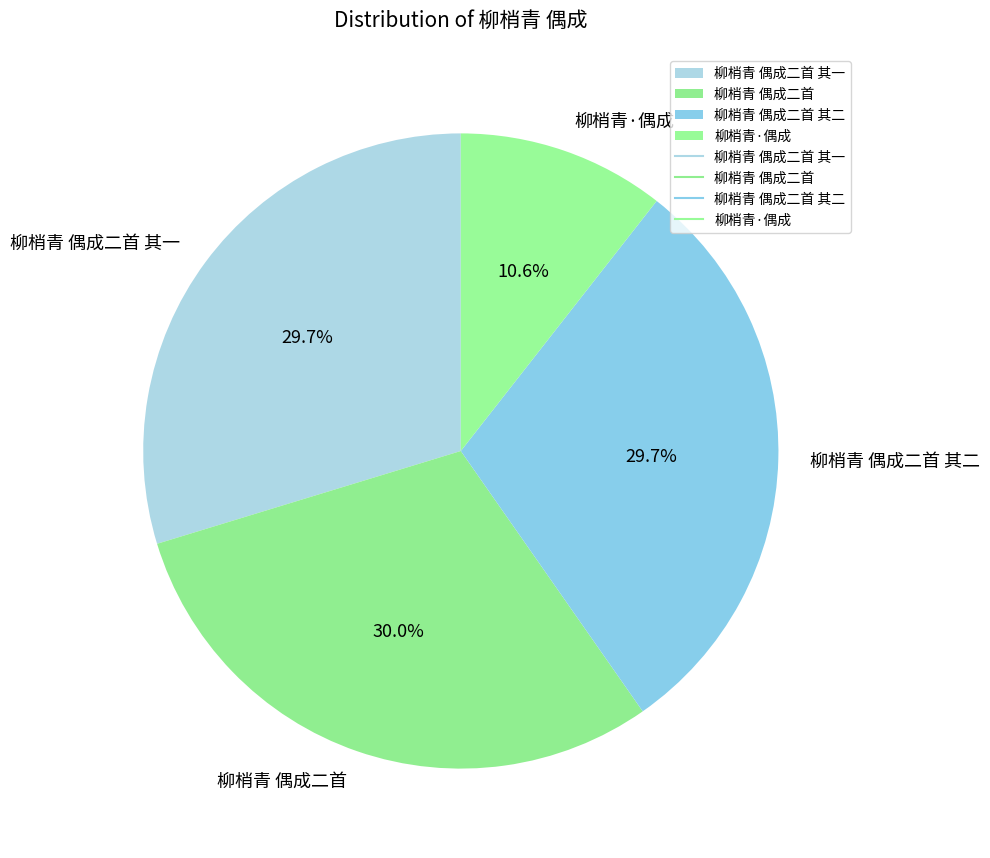

Which category has the smallest portion of the pie?

柳梢青·偶成